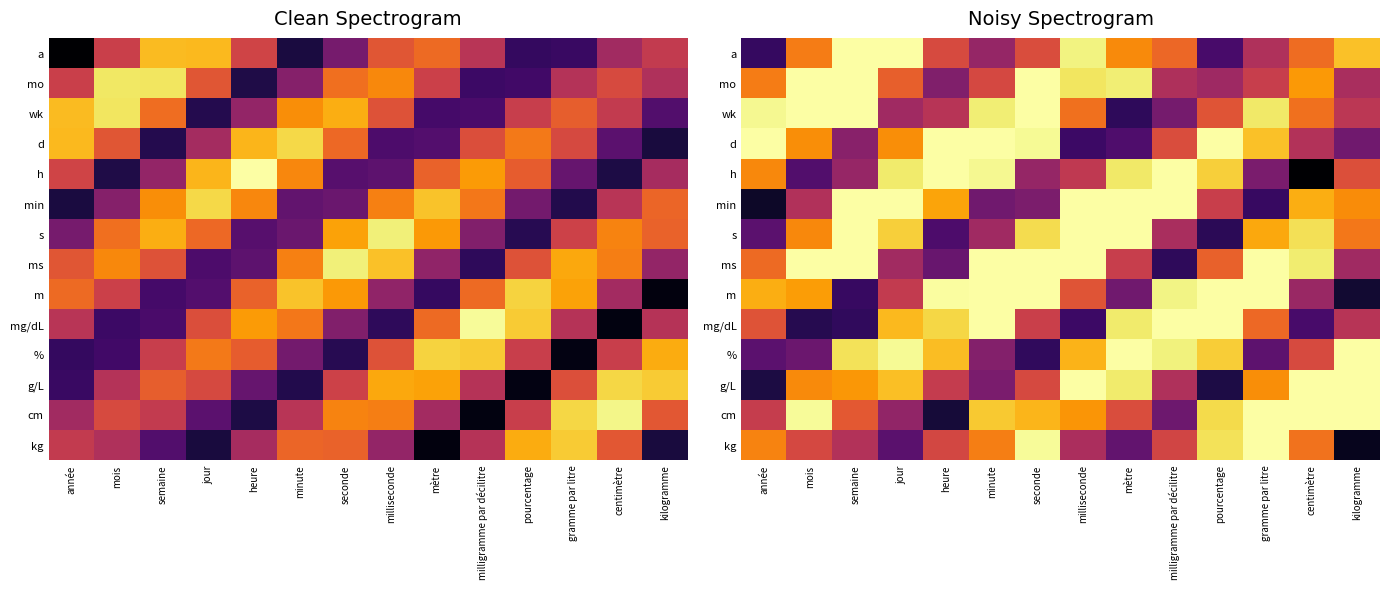

Is it true that d equals 0.6 at milligramme par décilitre?

True